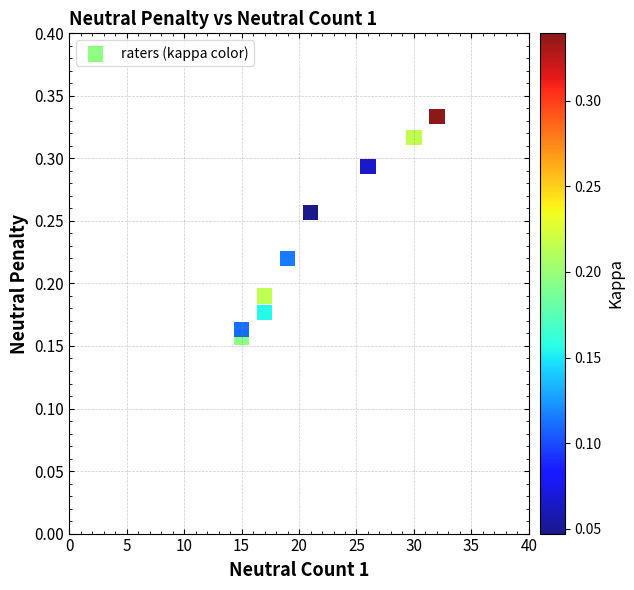

What is the range of X values (max minus min)?

17.0